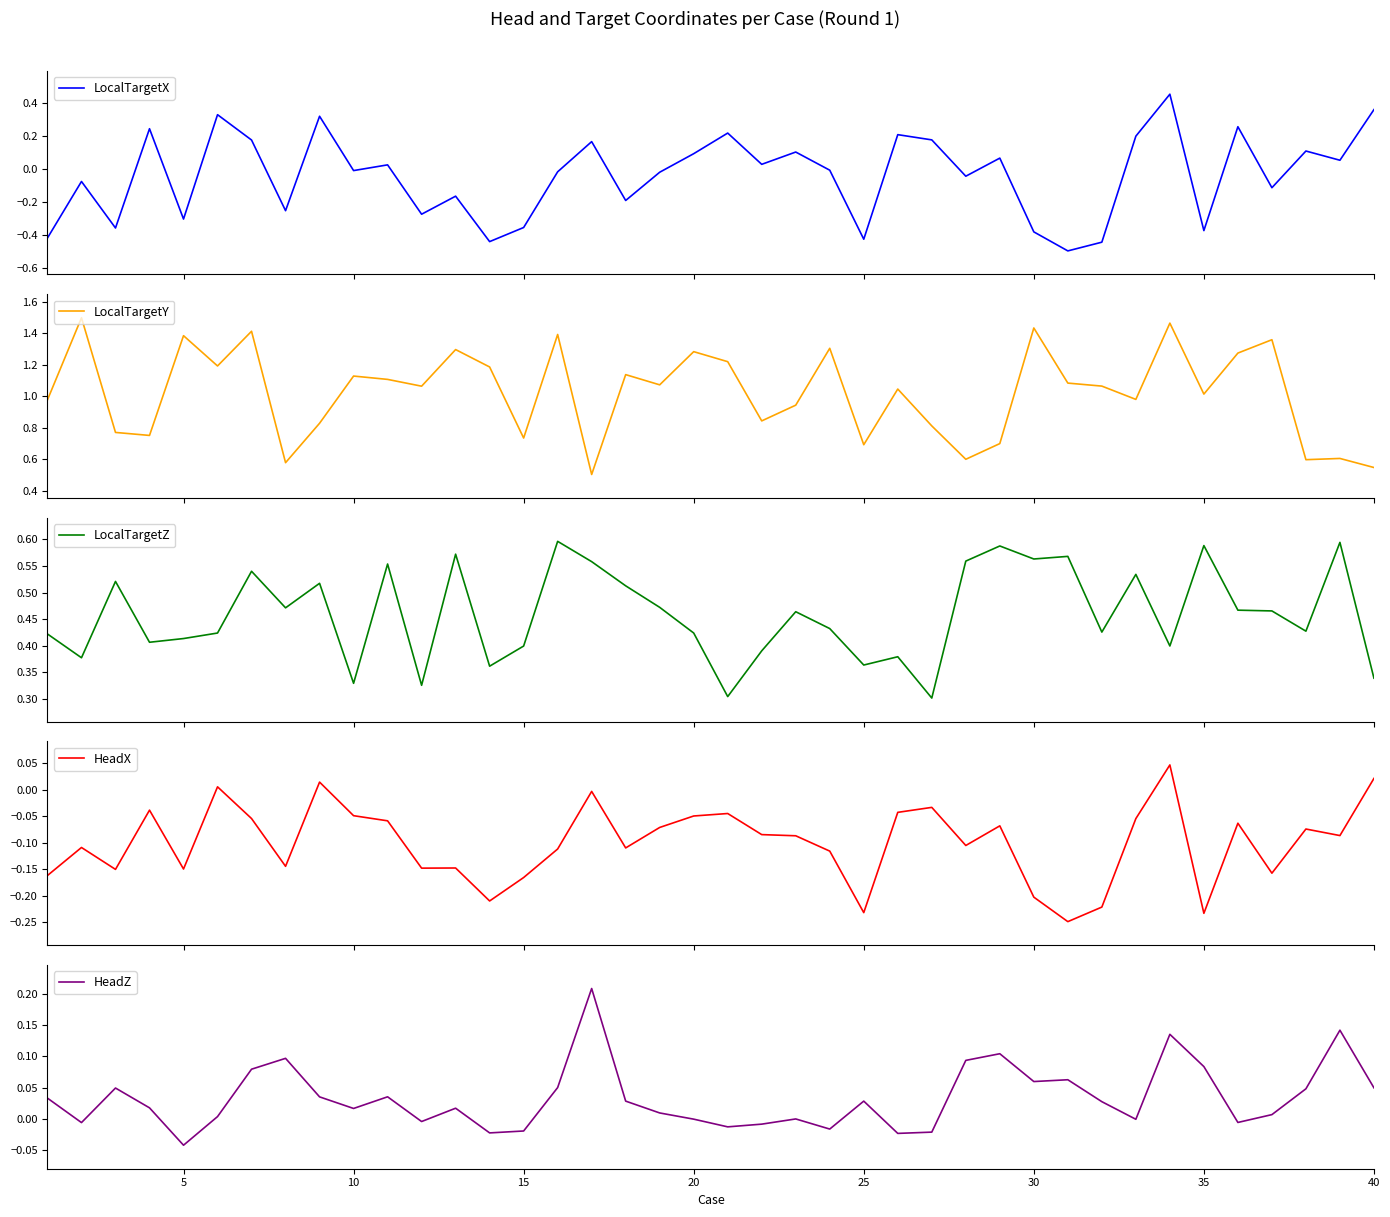

At how many categories does at least one series exceed 1?

23